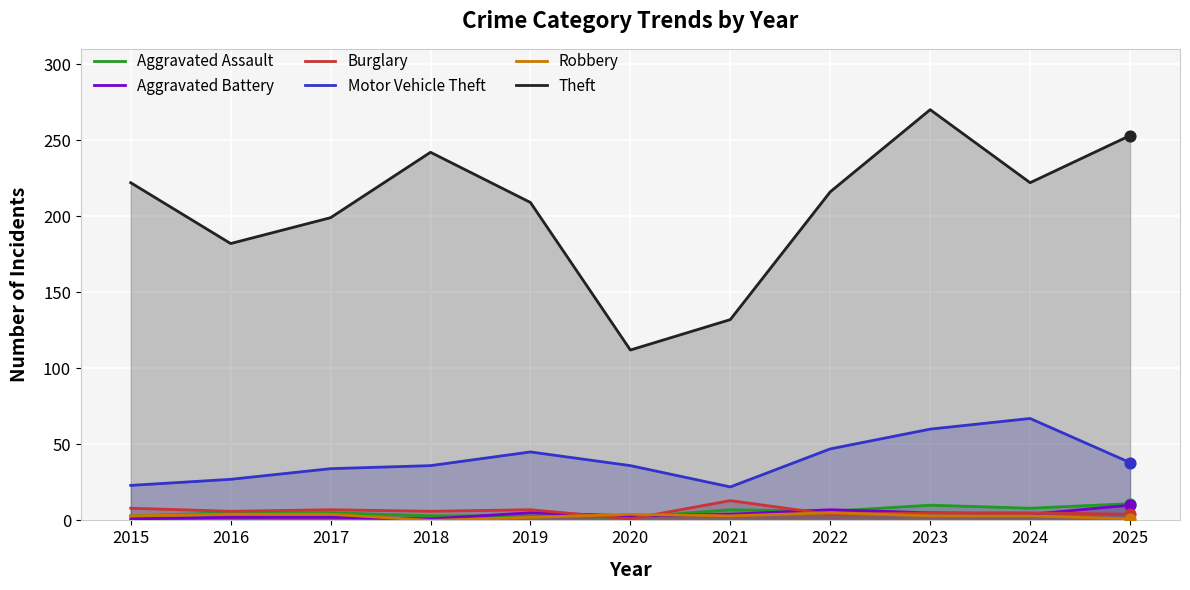

Which series contains the highest Y value?

Theft